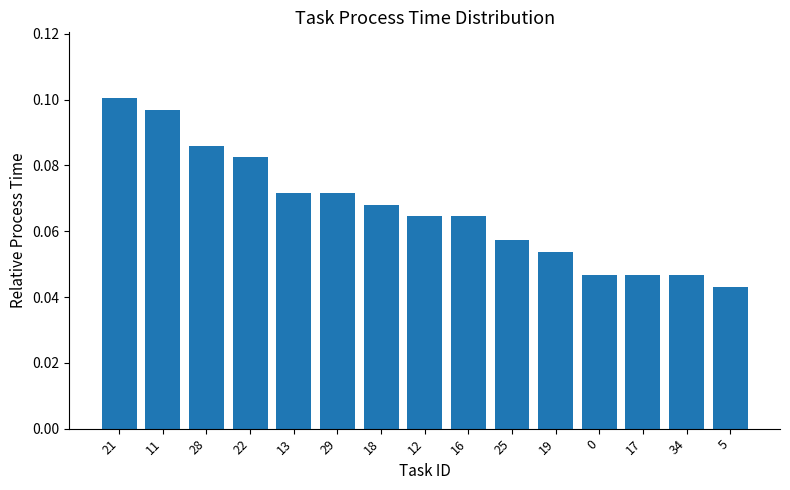

What is the label of the 10th bar from the left?

25